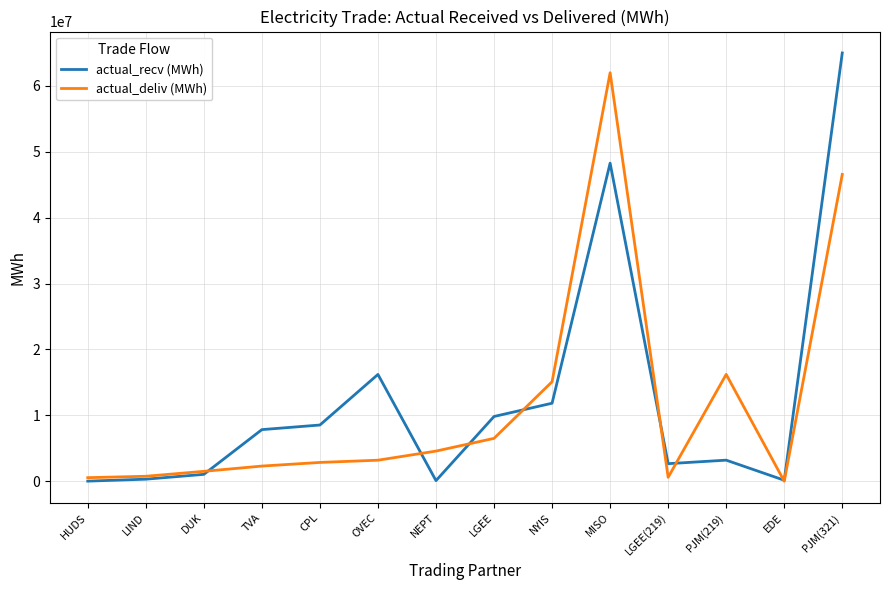

Rank the series at CPL from lowest to highest value.

actual_deliv (MWh), actual_recv (MWh)